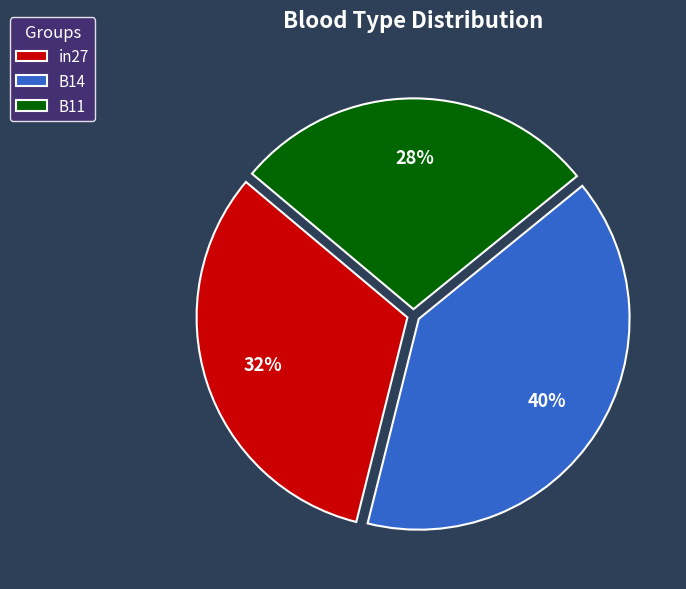

Rank the categories by value from lowest to highest.

B11, in27, B14